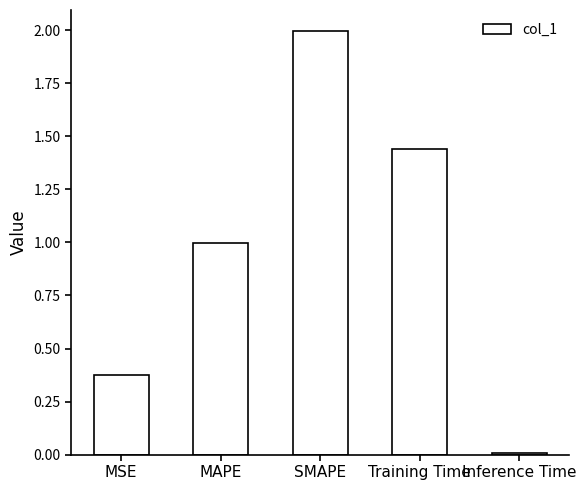

What is the maximum value shown in the chart?

2.0